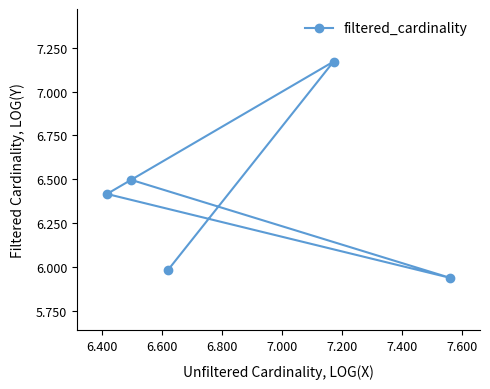

What is the sum of all values?

32.0